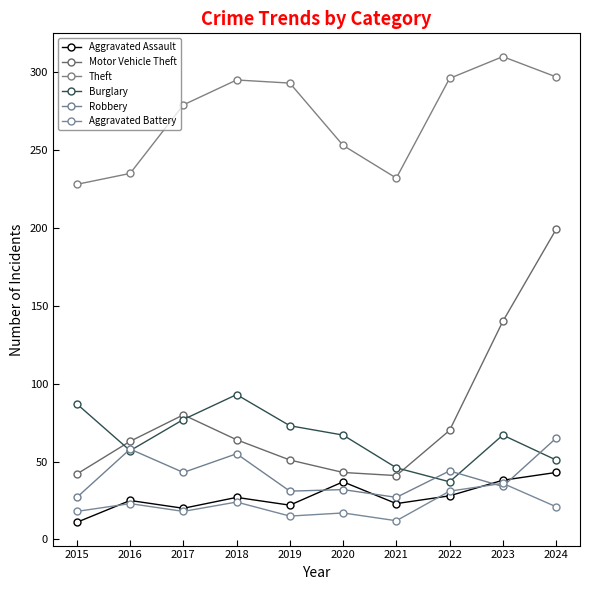

Reading left to right, list all the values displayed in this chart.

Aggravated Assault: 11	25	20	27	22	37	23	28	38	43
Motor Vehicle Theft: 42	63	80	64	51	43	41	70	140	199
Theft: 228	235	279	295	293	253	232	296	310	297
Burglary: 87	57	77	93	73	67	46	37	67	51
Robbery: 27	58	43	55	31	32	27	44	34	65
Aggravated Battery: 18	23	18	24	15	17	12	31	36	21